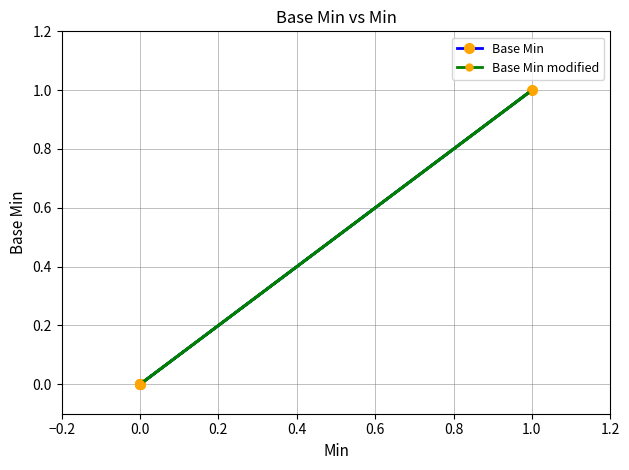

What is the sum of all Base Min values?

1